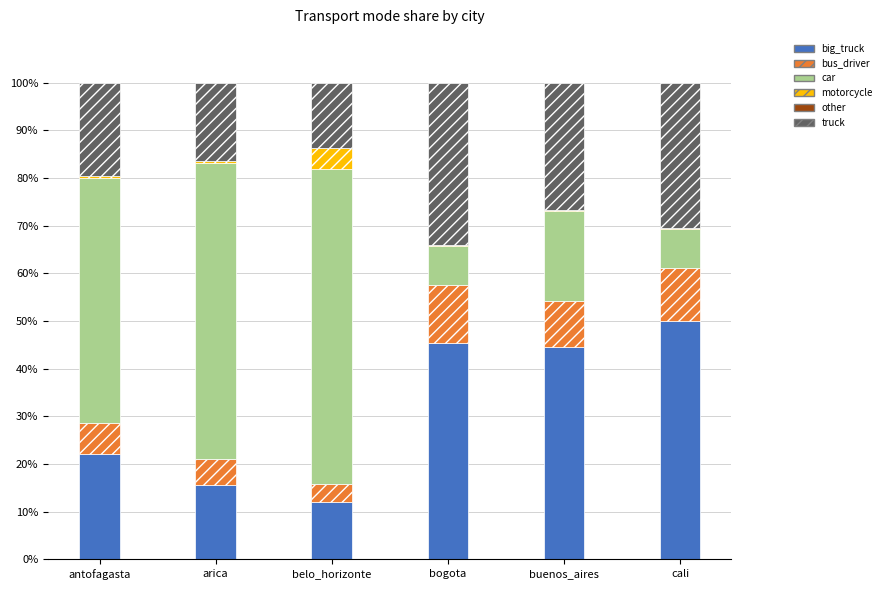

Where is motorcycle nearest to the value 2?

arica